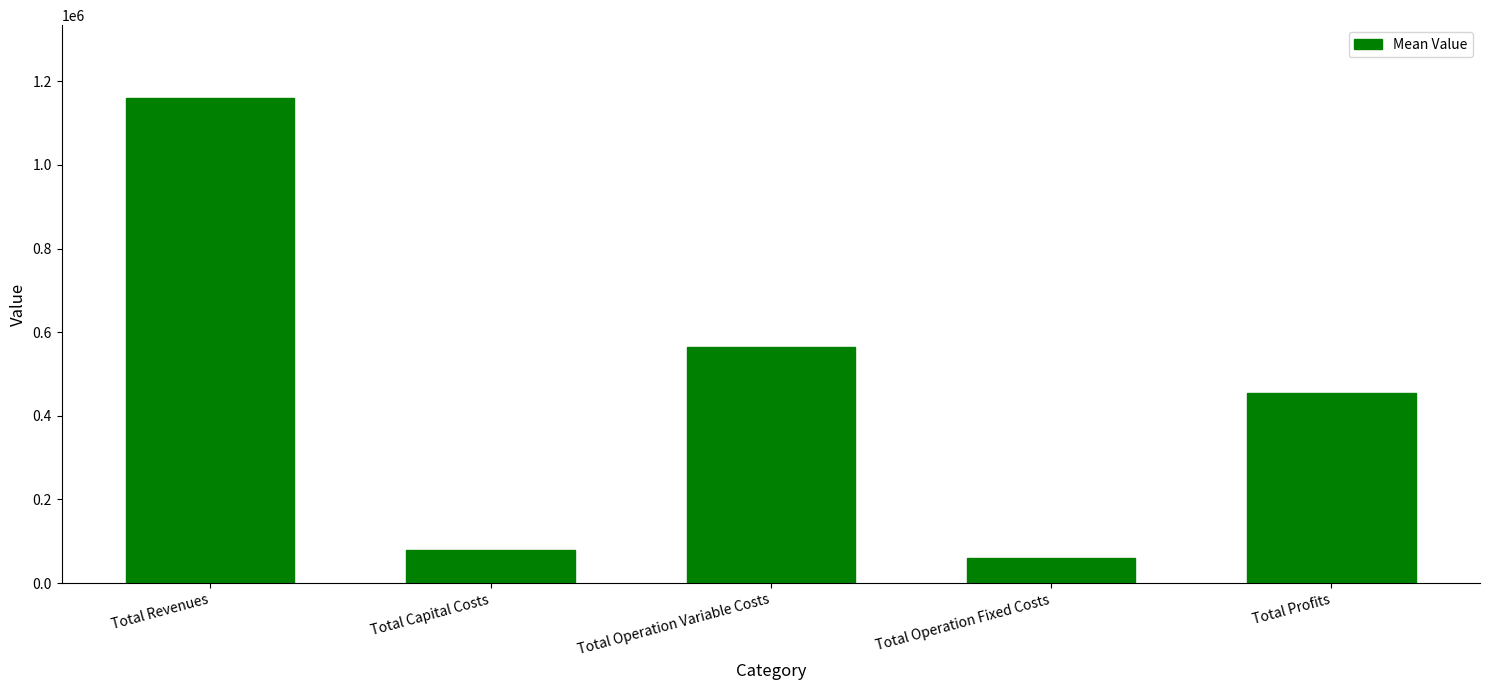

Reading left to right, list all the values displayed in this chart.

1160179.1	80106.7	565482.4	60935.3	453654.7